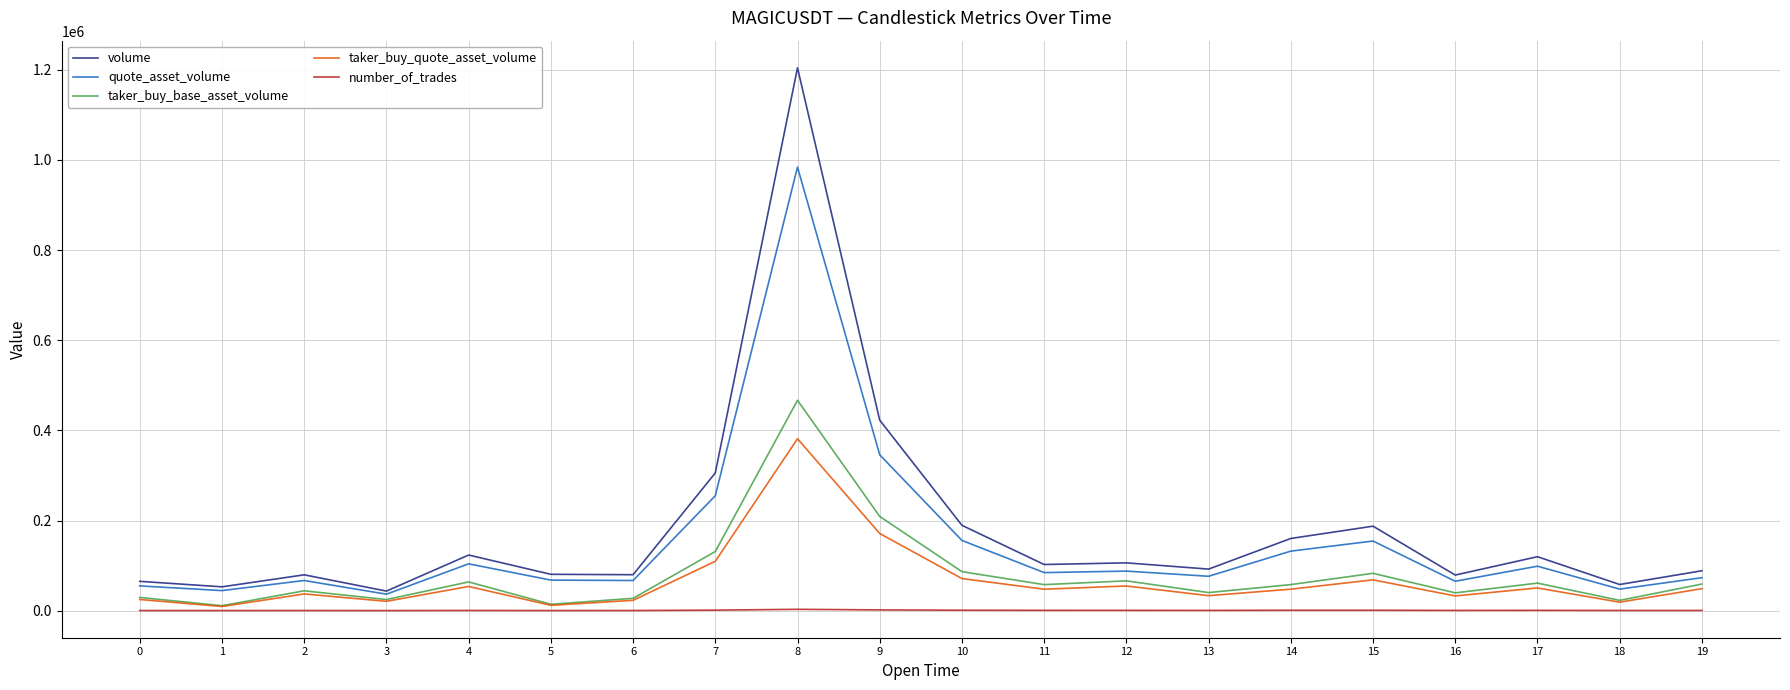

Is the value of volume at 14 greater than the value of quote_asset_volume at 12?

Yes